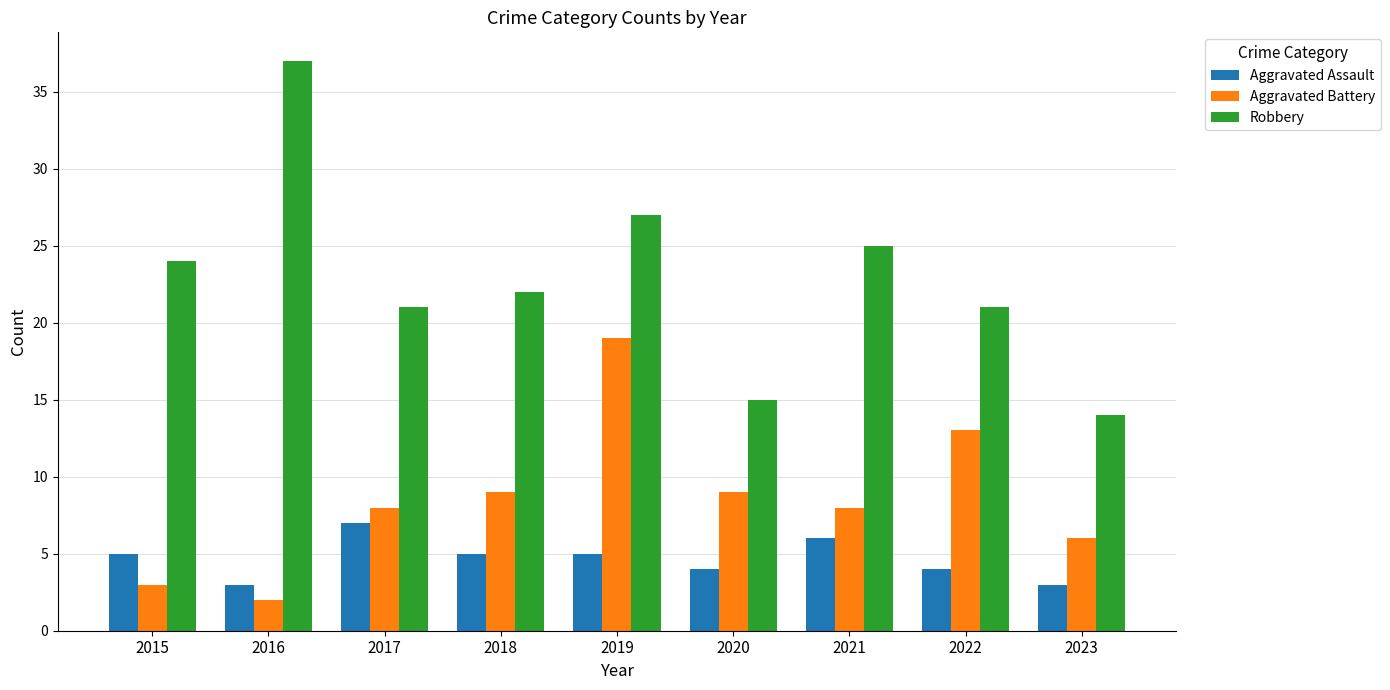

What is the value of the Aggravated Battery bar at the 3rd from the left?

8